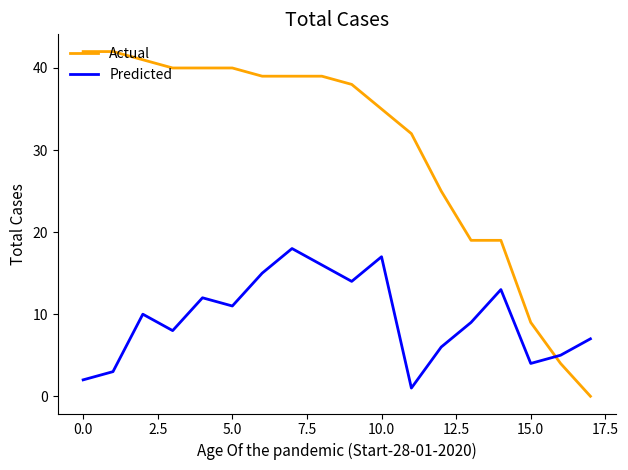

Which series has the largest total across all categories?

Actual